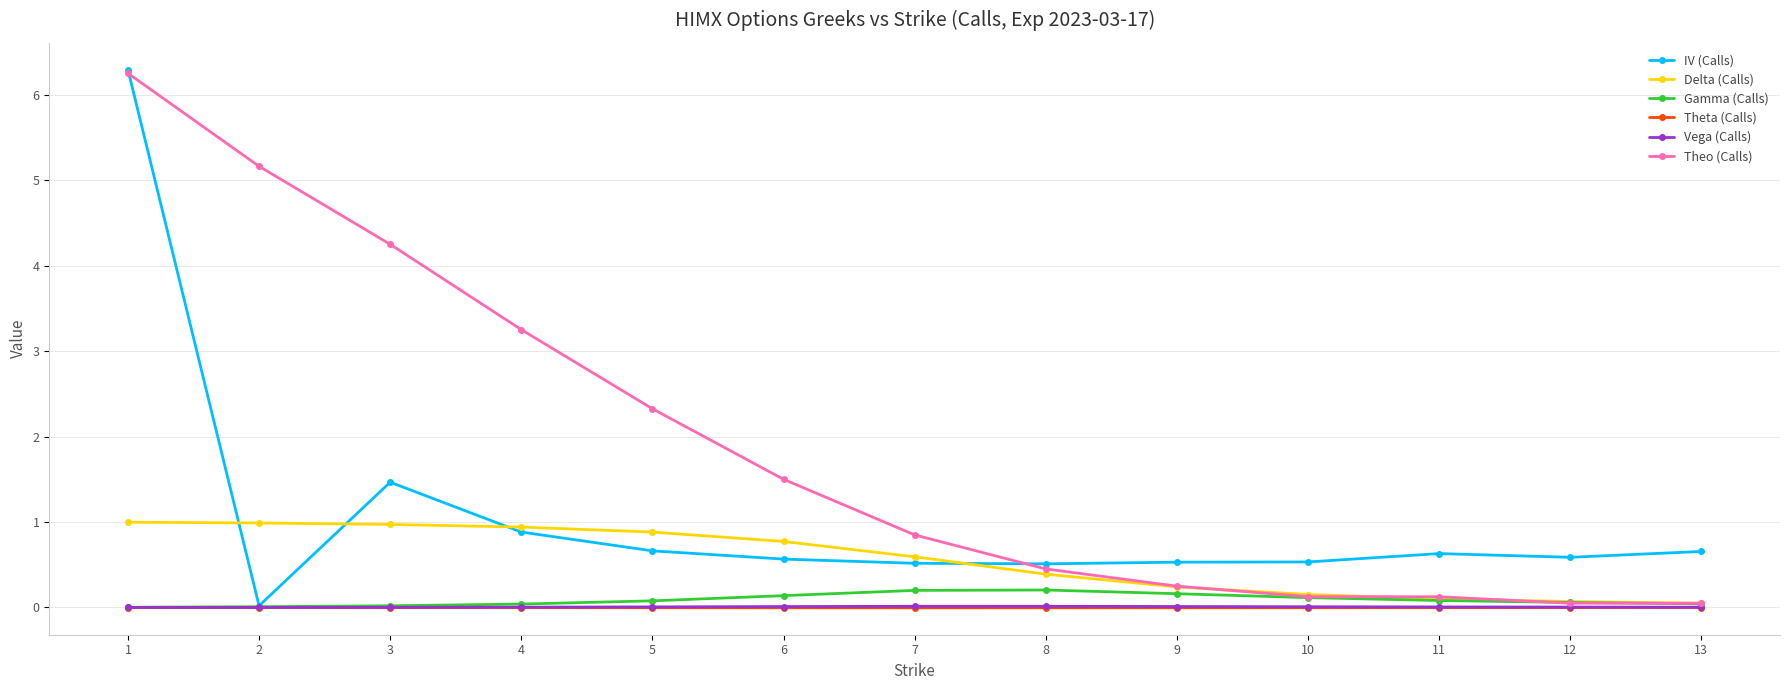

Is it true that Theo (Calls) equals 1.5 at 6?

True